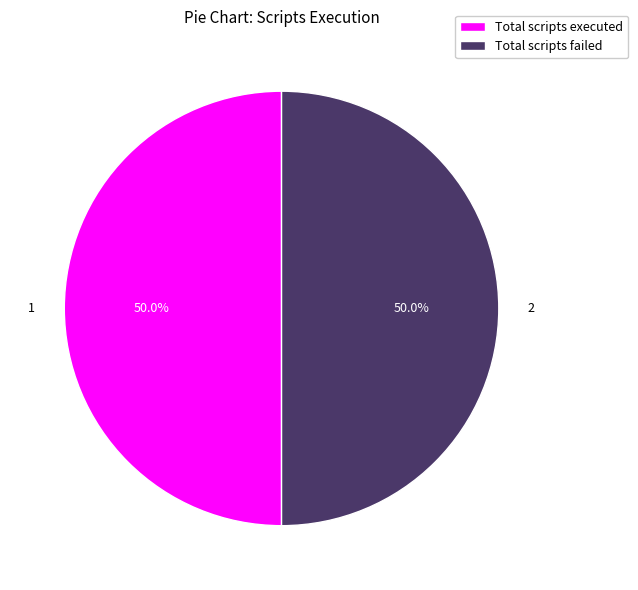

What percentage do Total scripts executed and Total scripts failed together represent?

100.0%